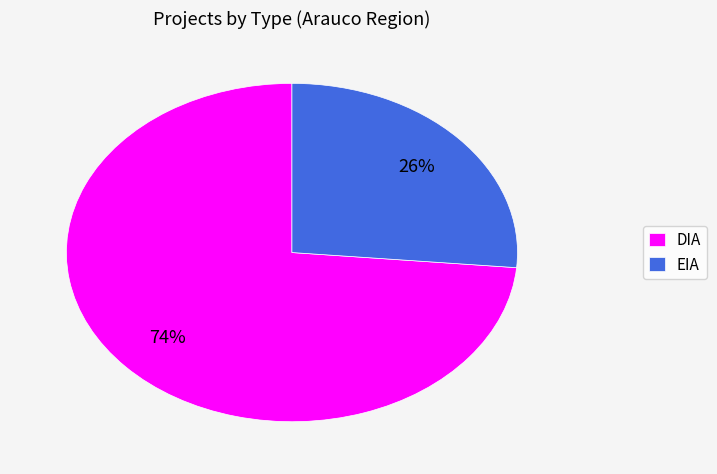

Do EIA and DIA together represent more than half of the pie?

Yes